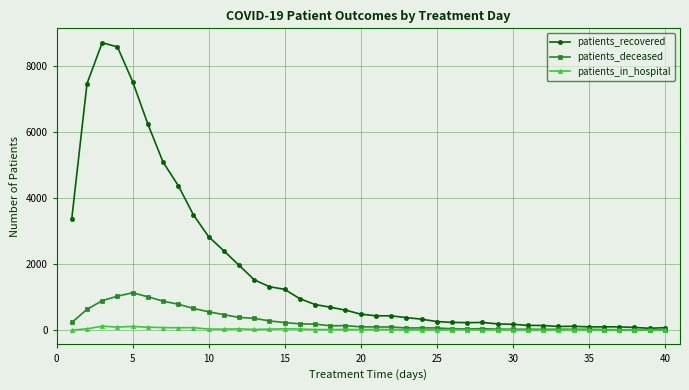

What are all the series names shown in the legend?

patients_recovered, patients_deceased, patients_in_hospital